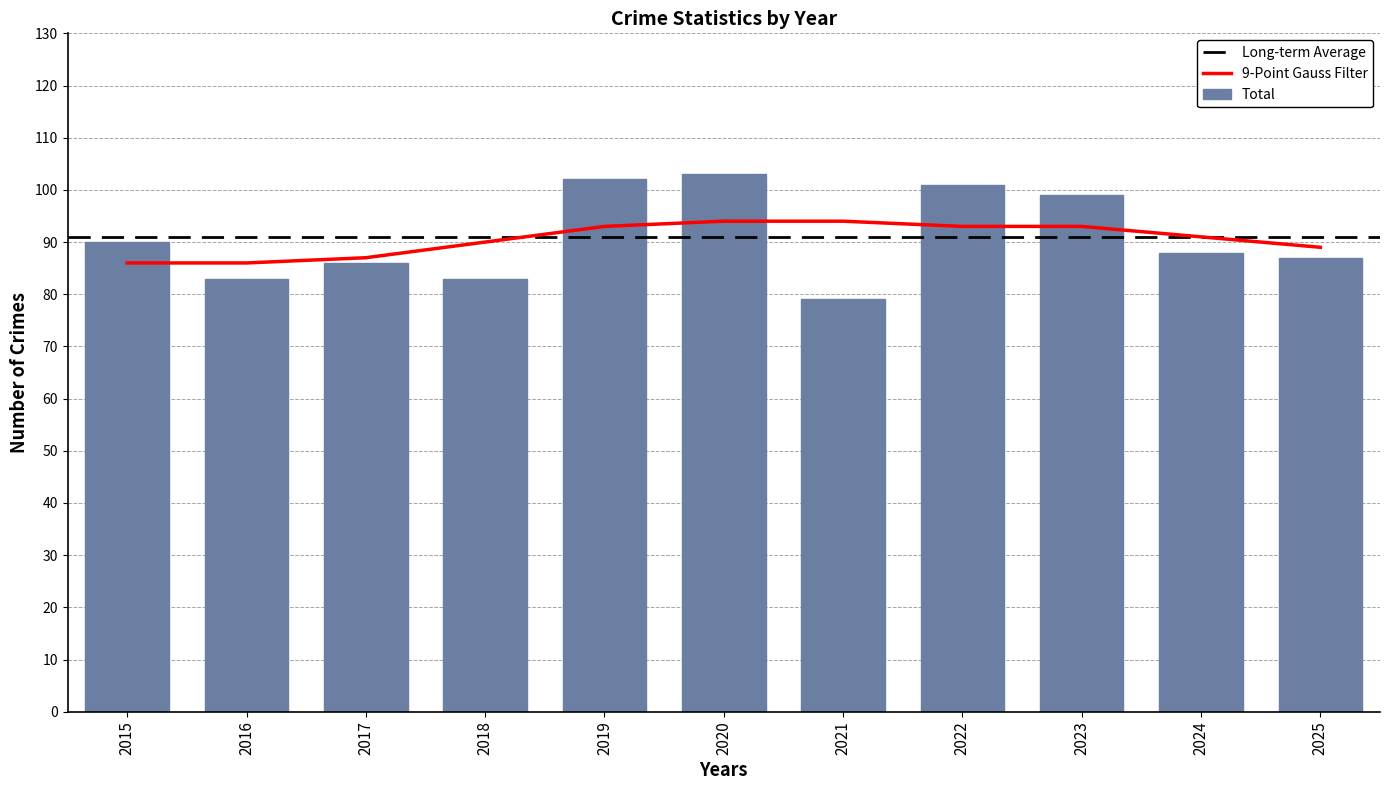

Where is the data nearest to the value 91?

2015